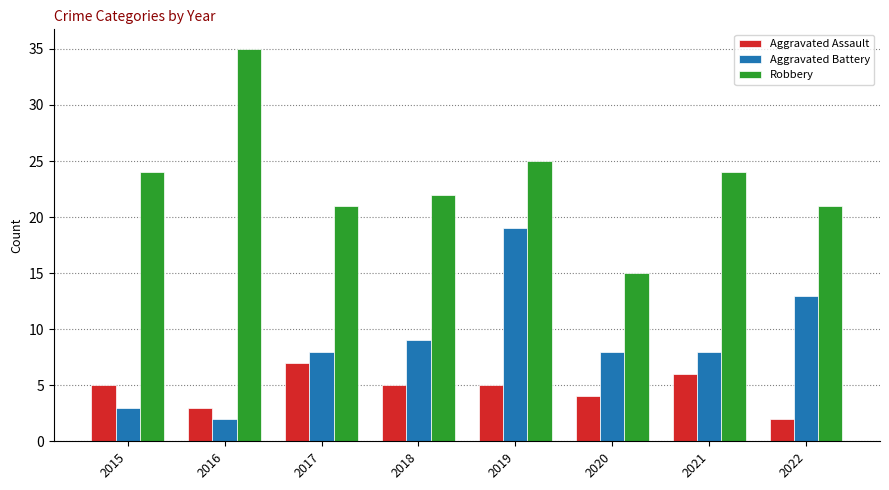

List the series in order of their peak value, highest first.

Robbery, Aggravated Battery, Aggravated Assault